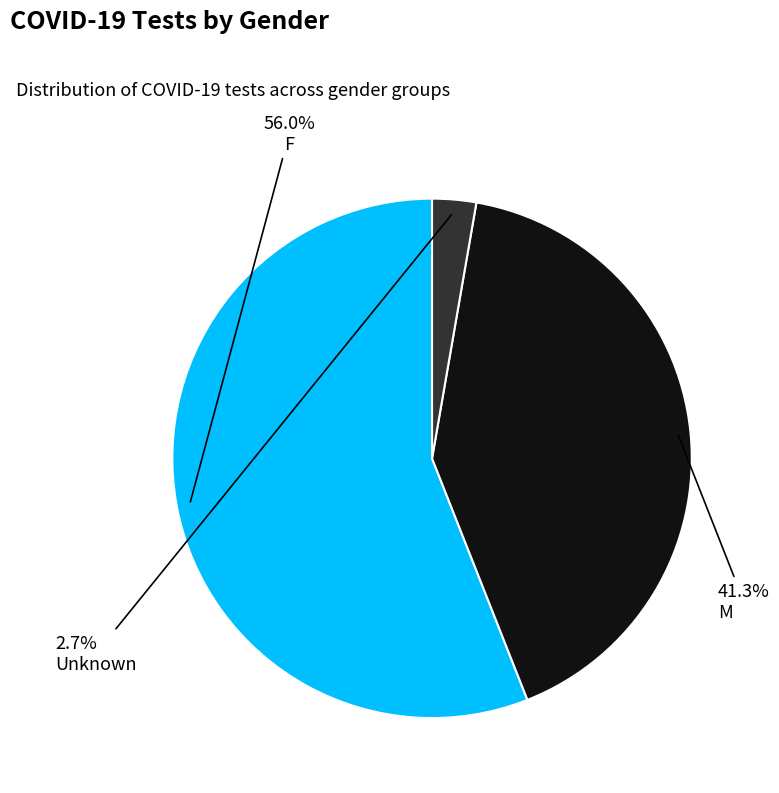

Which has a higher value, Unknown or M?

M